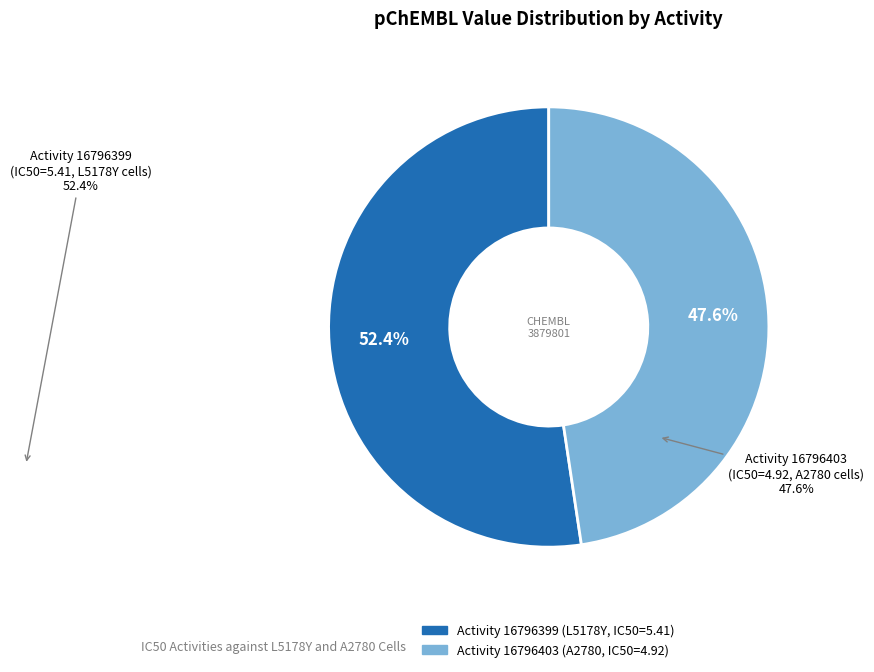

Does Activity 16796403 (A2780, IC50=4.92) represent more than half of the total?

No